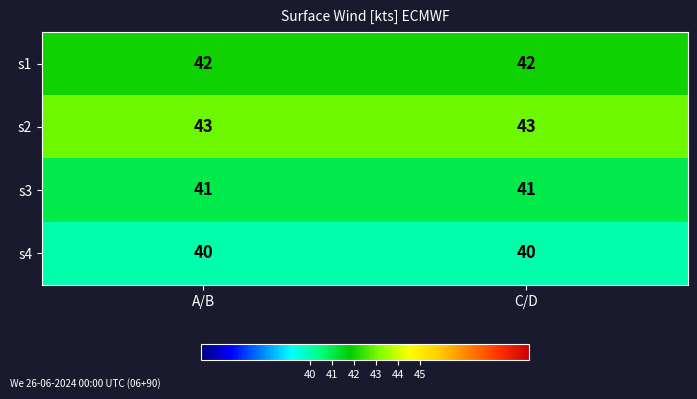

At how many categories does at least one series exceed 42?

2